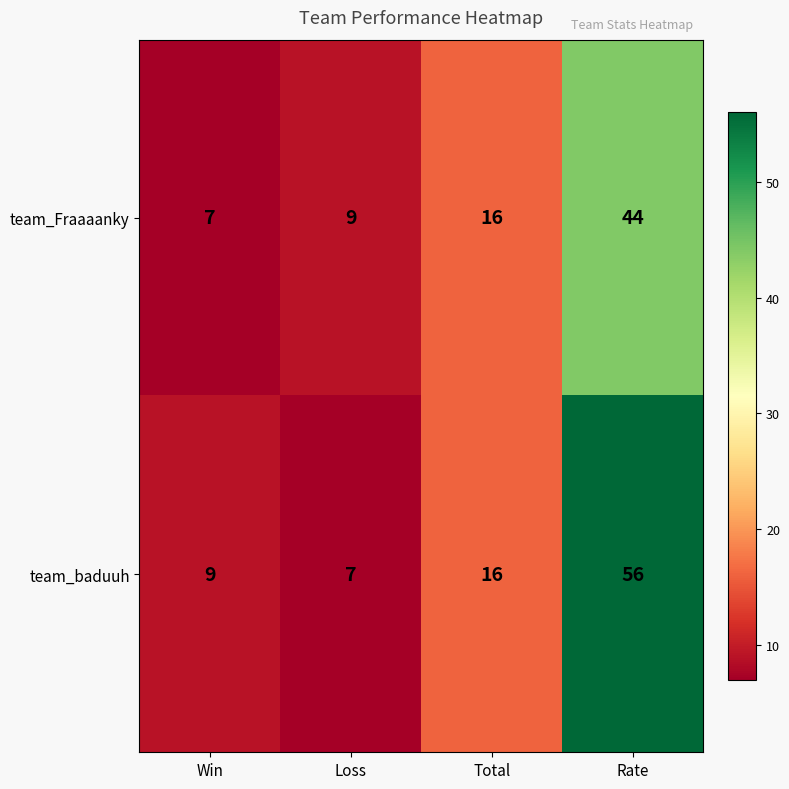

Which label corresponds to the largest value in the chart?

Rate